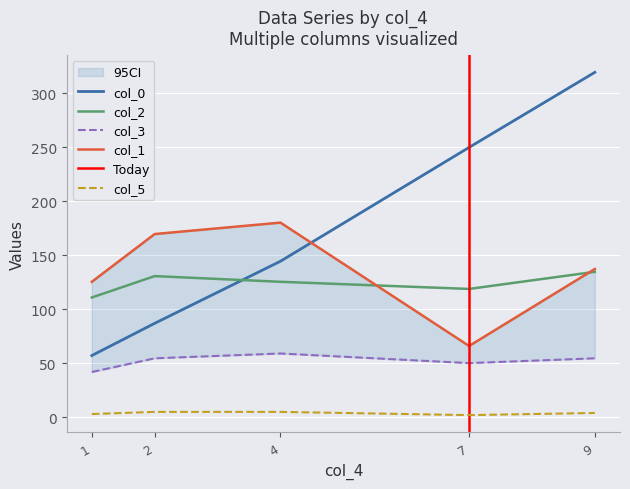

What is the spread (max minus min) of values at 1?

122.5